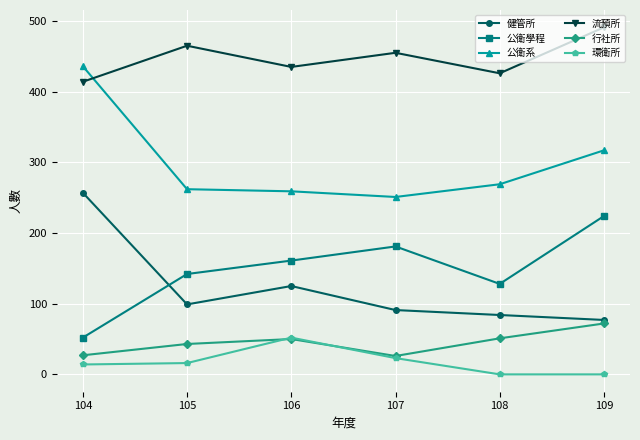

What is the sum of all 行社所 values?

269